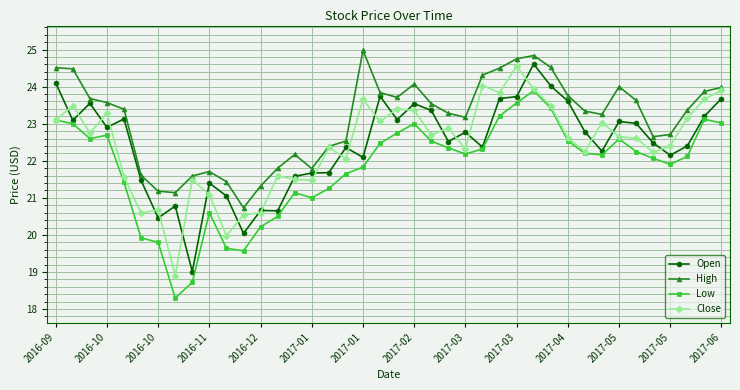

What is the value of the High point at the 16th from the left?

21.8